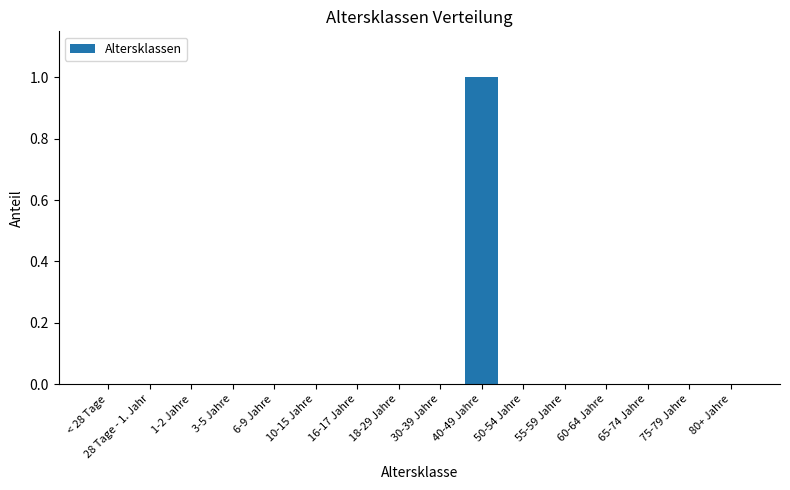

Reading right to left, transcribe all the data shown in this chart.

0	0	0	0	0	0	1	0	0	0	0	0	0	0	0	0